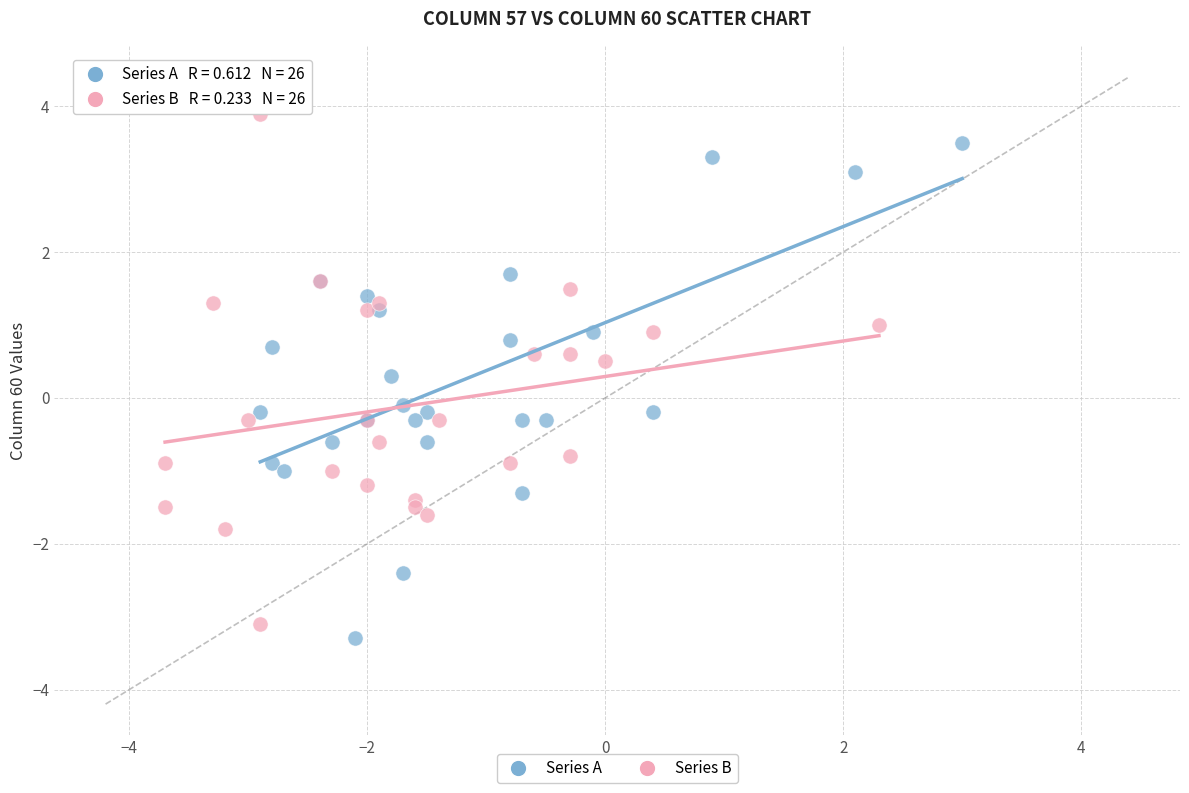

Which series contains the highest Y value?

Series B